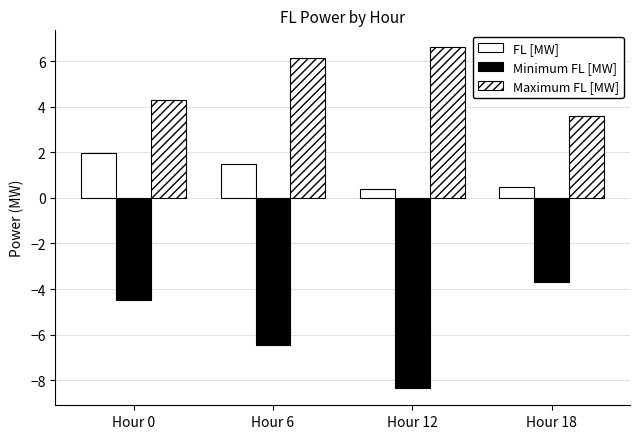

Which has a higher value, Hour 0 or Hour 18?

Hour 0